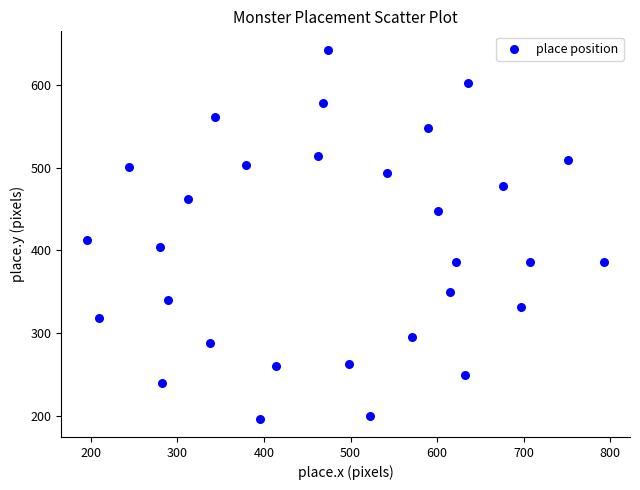

What is the range of X values (max minus min)?

597.4